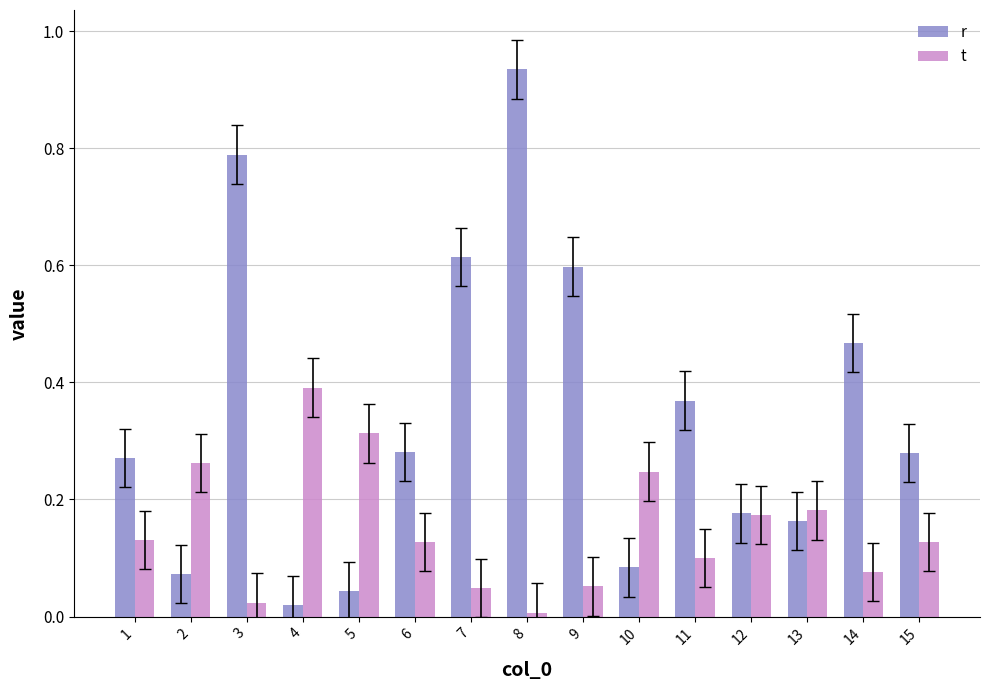

Are the bars horizontal?

No